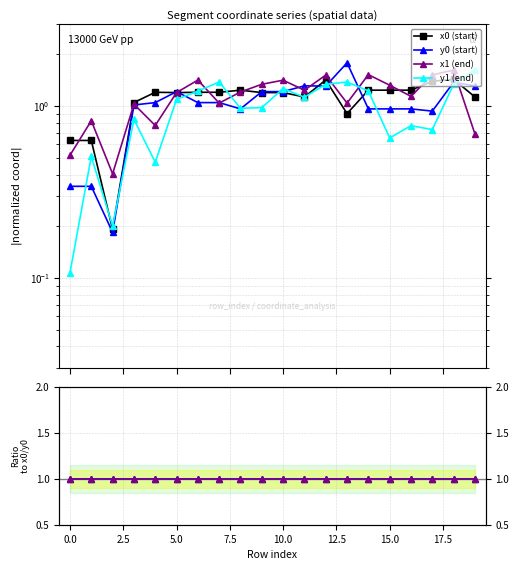

What is the highest value of the y1/y0 series?

1.0